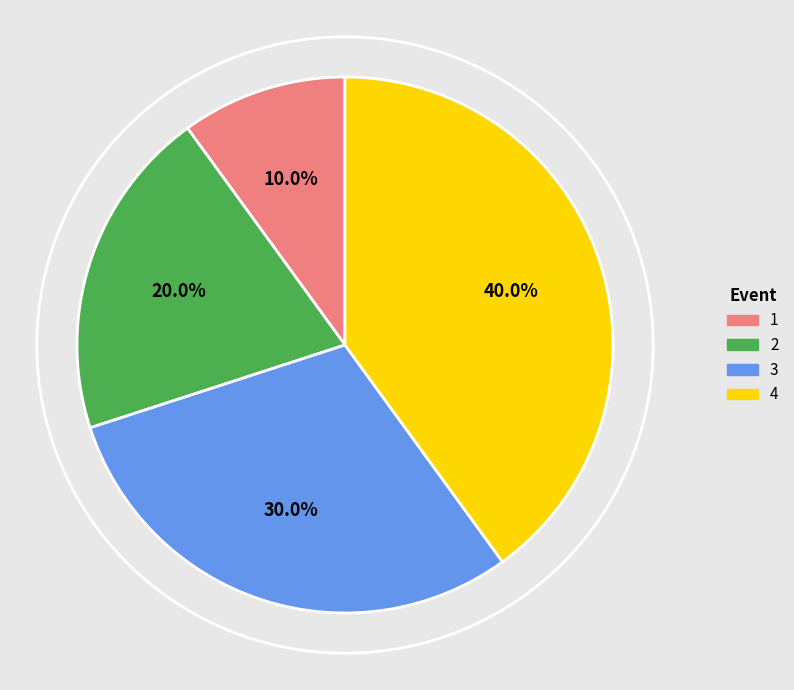

What percentage is the 4 slice, to the nearest percent?

40%